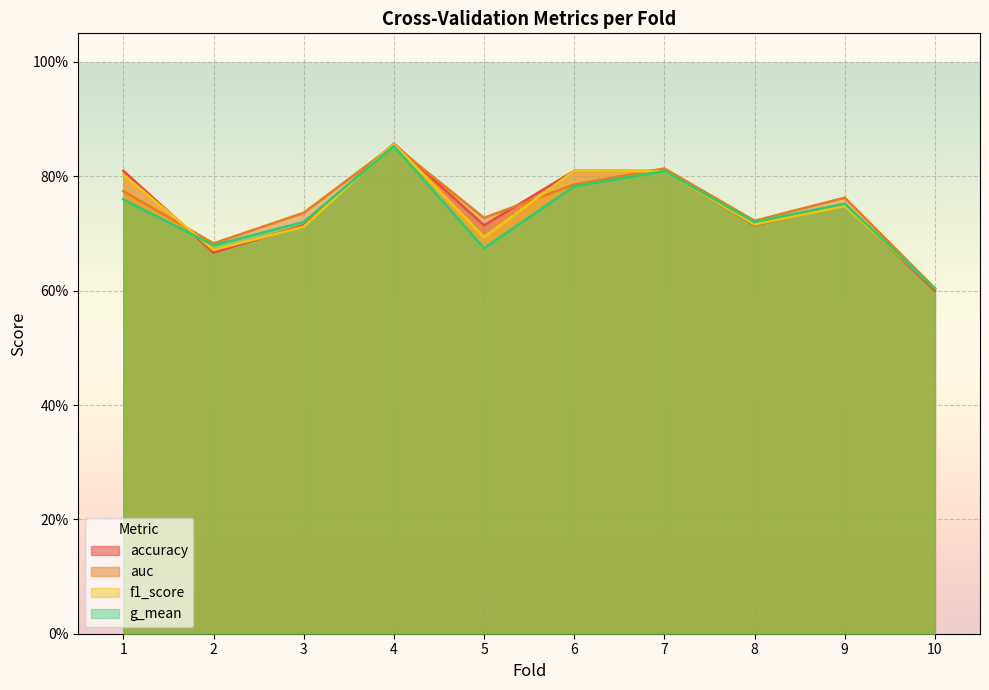

At which category does g_mean reach its first local valley?

2